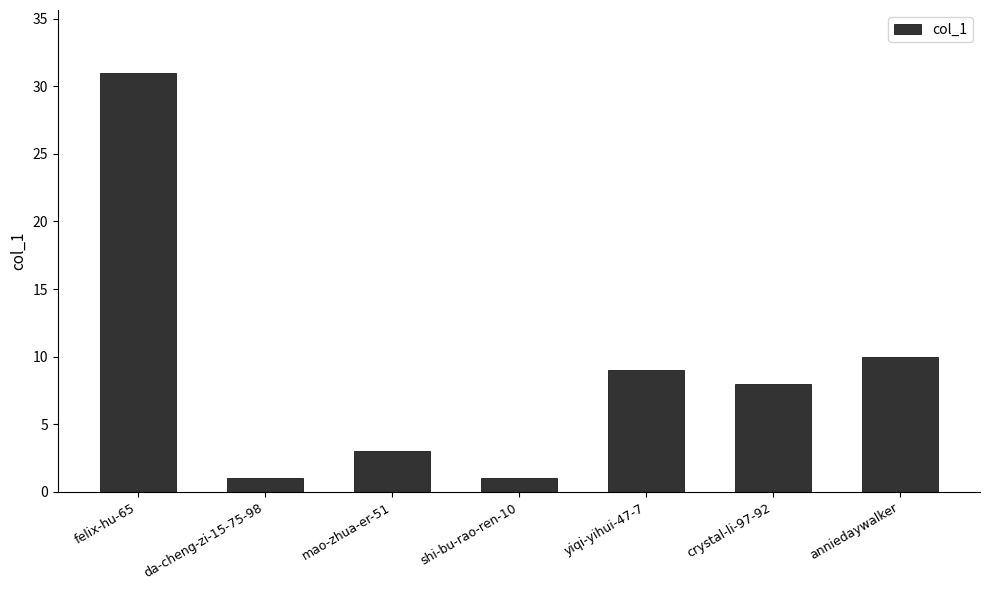

Reading right to left, what are all the values shown in this chart?

anniedaywalker=10	crystal-li-97-92=8	yiqi-yihui-47-7=9	shi-bu-rao-ren-10=1	mao-zhua-er-51=3	da-cheng-zi-15-75-98=1	felix-hu-65=31